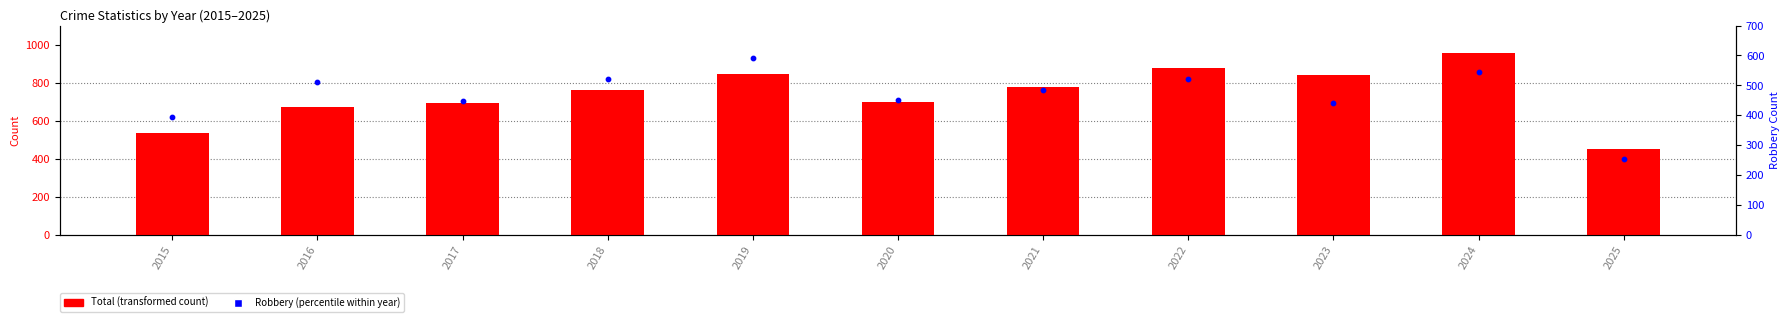

What is the total value across all series at 2015?

930